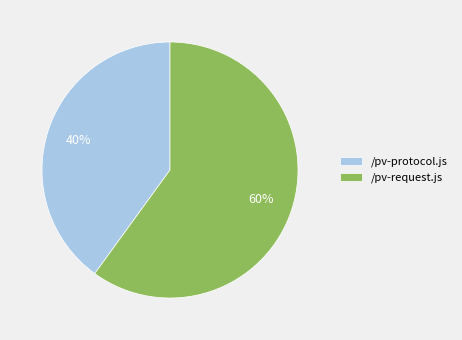

The /pv-request.js slice represents 60% of the pie. True or false?

True